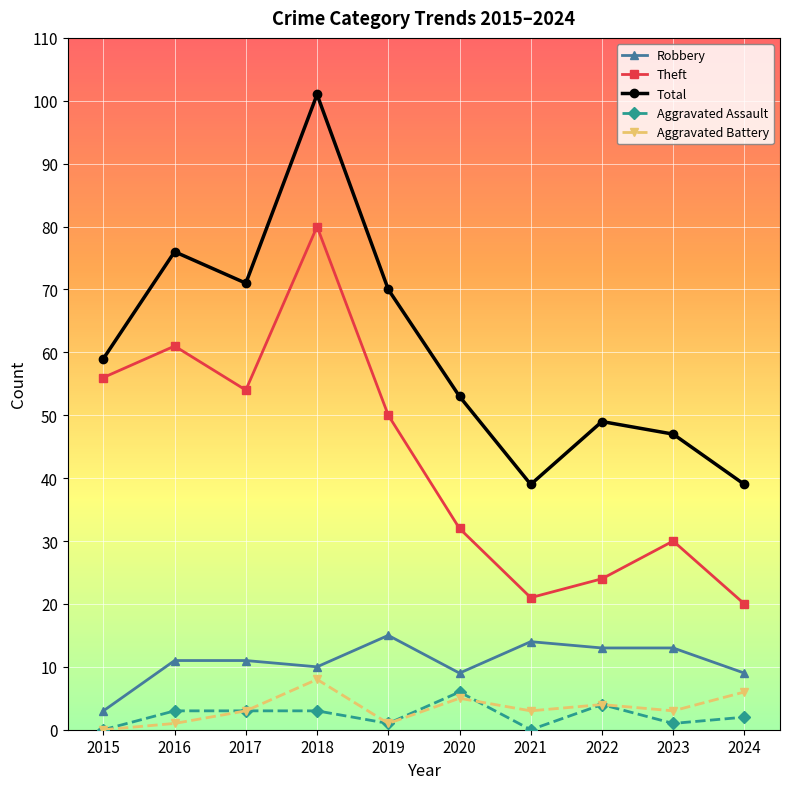

What are all the series names shown in the legend?

Robbery, Theft, Total, Aggravated Assault, Aggravated Battery